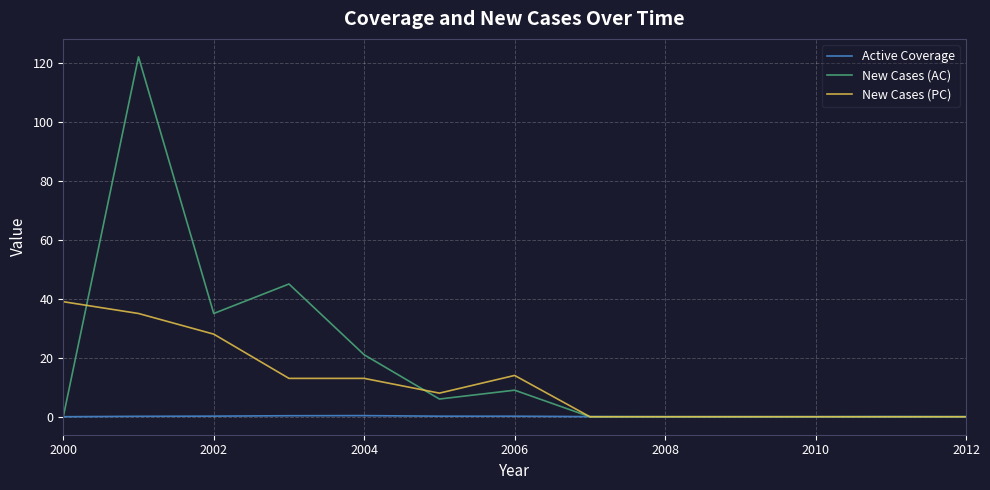

Which series has the largest total across all categories?

New Cases (AC)